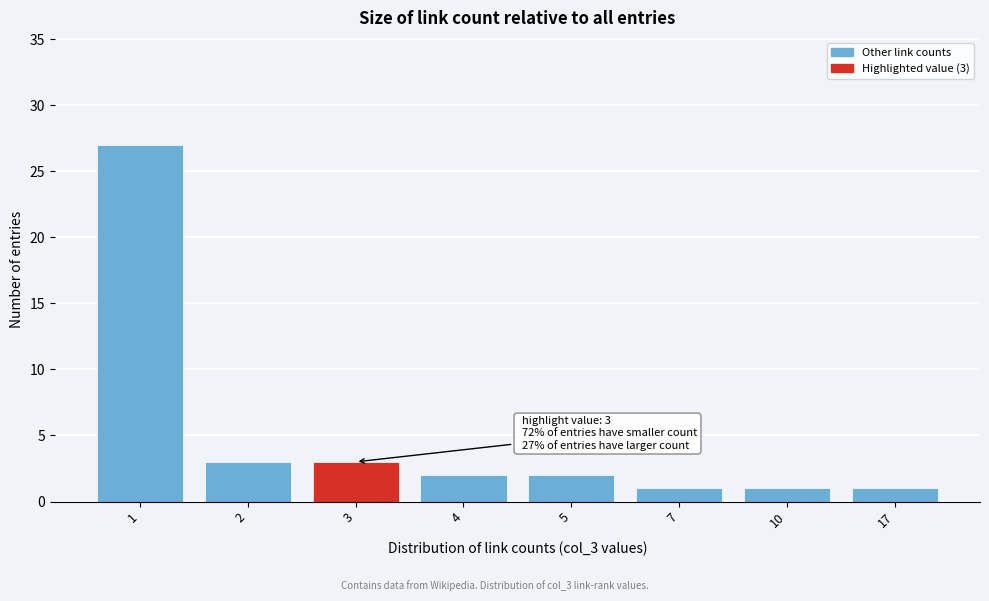

Reading left to right, extract all data points from this chart.

27	3	3	2	2	1	1	1